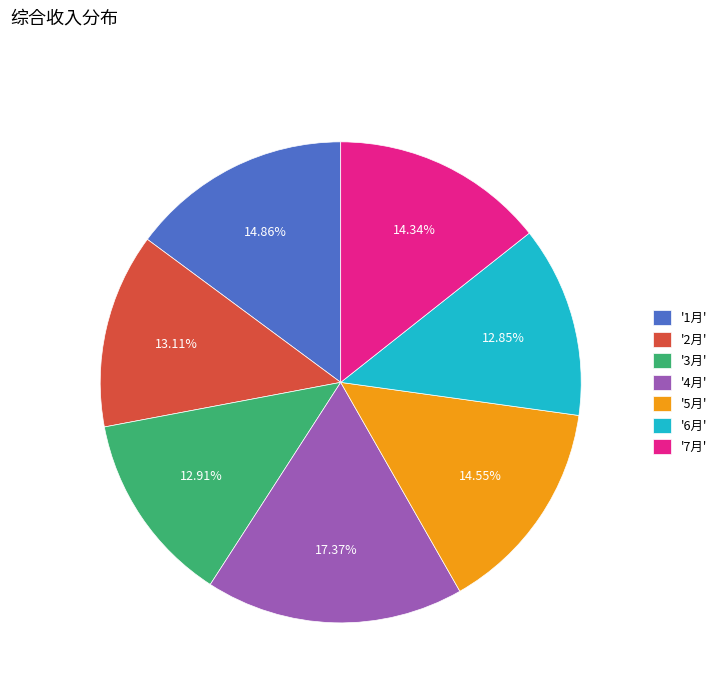

Does '3月' represent more than half of the total?

No